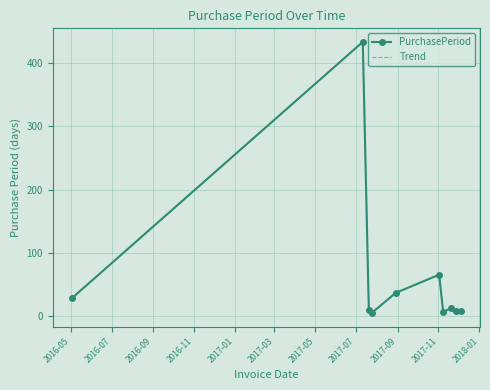

What is the difference between the maximum and minimum values in the PurchasePeriod series?

430